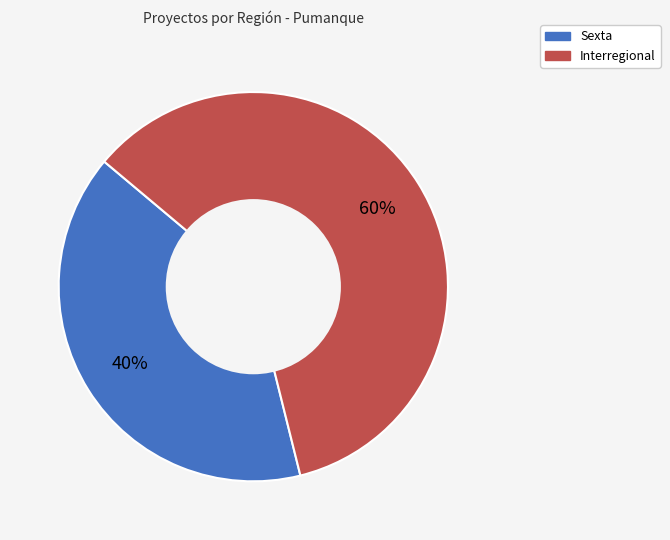

To the nearest percent, what is the difference between the largest and smallest slice percentages?

20%